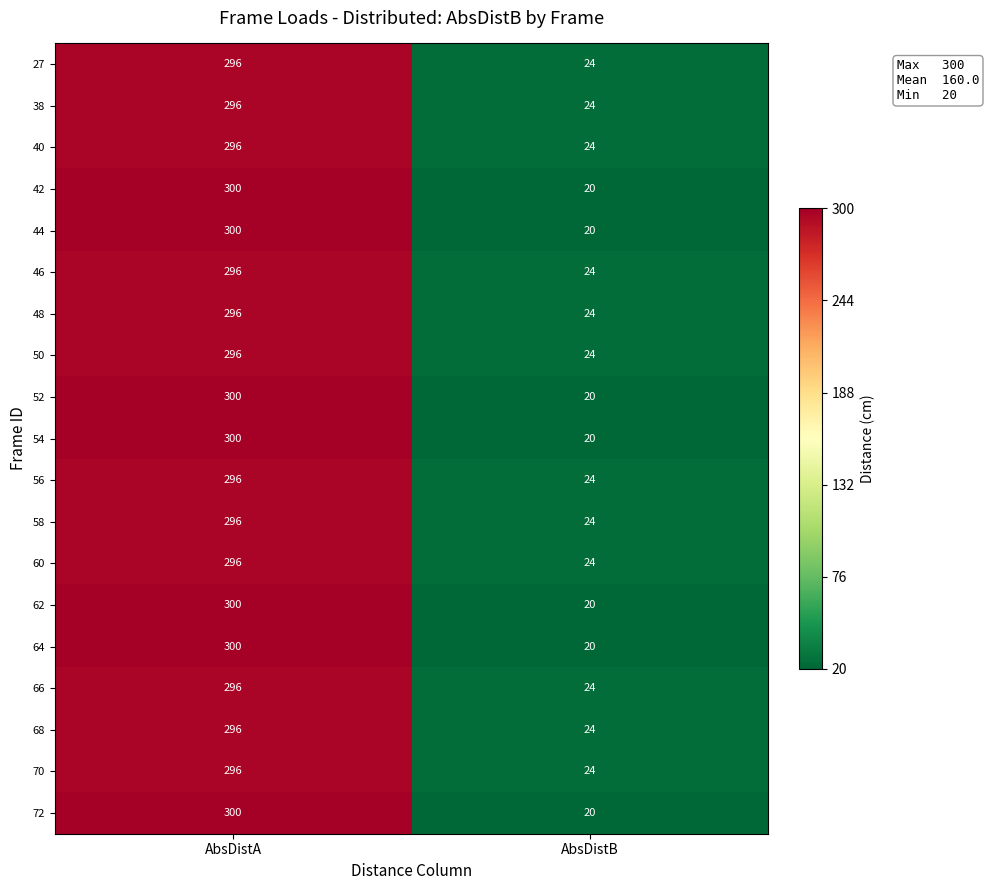

Is the value of 44 at AbsDistA greater than the value of 68 at AbsDistA?

Yes